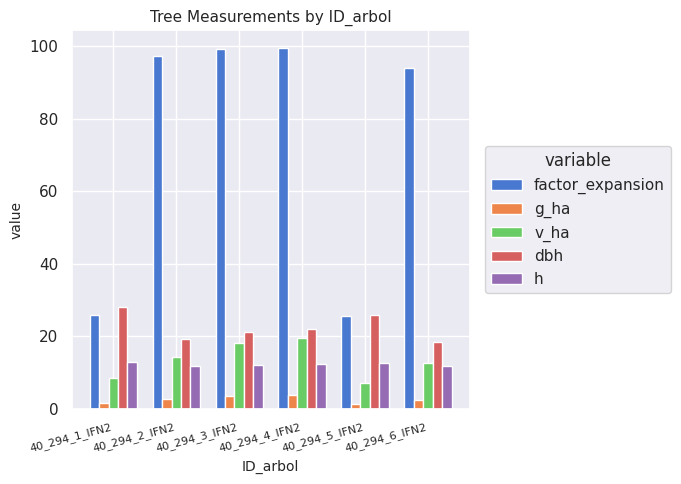

What is the sum of the dbh values at 40_294_5_IFN2 and 40_294_2_IFN2?

44.9